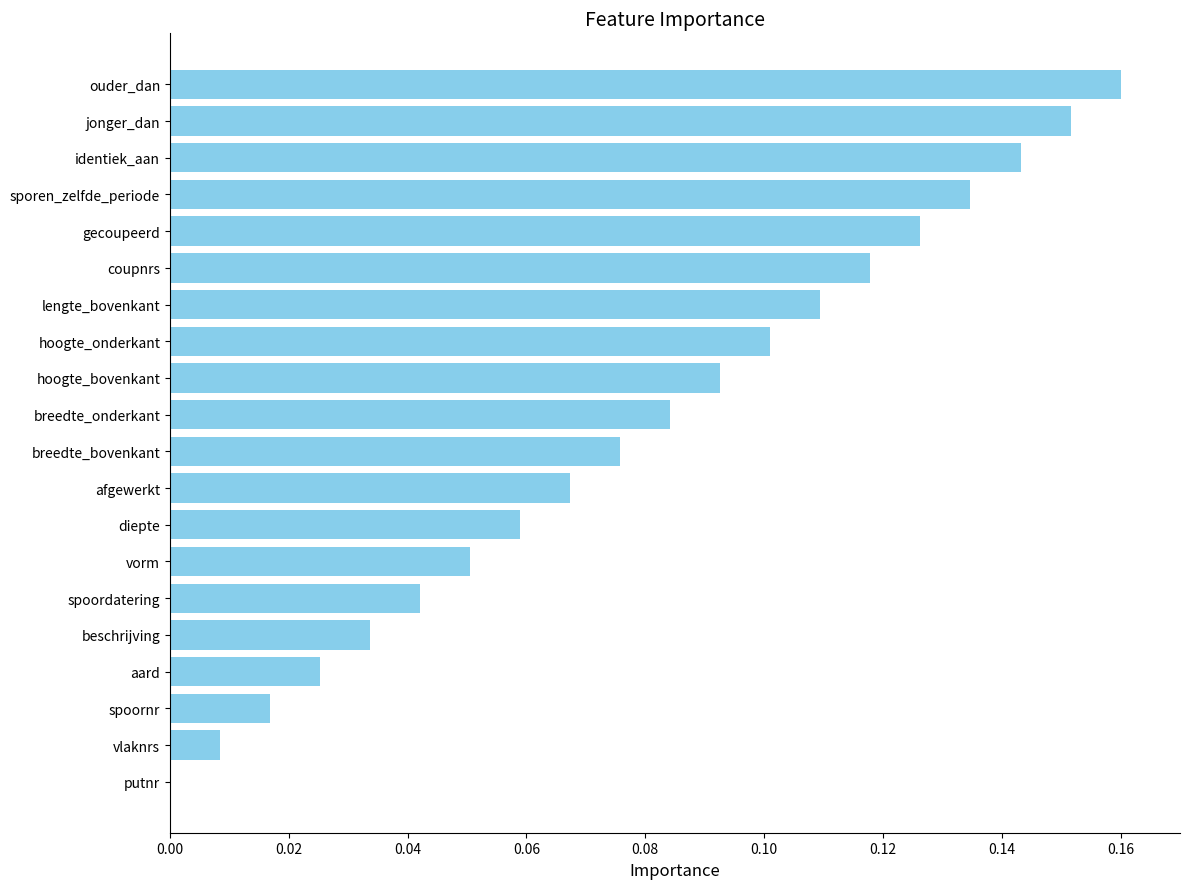

True or false: the data shows 0.0 at sporen_zelfde_periode.

False